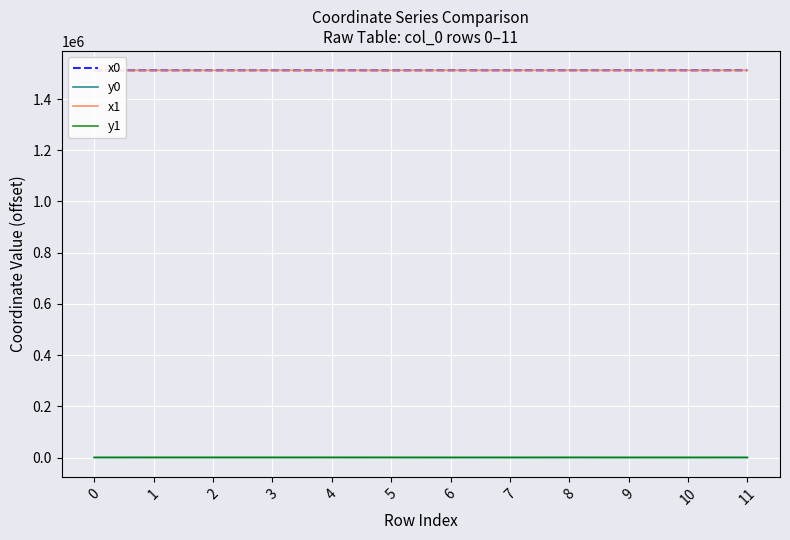

Is this an area chart (filled region under the line)?

No